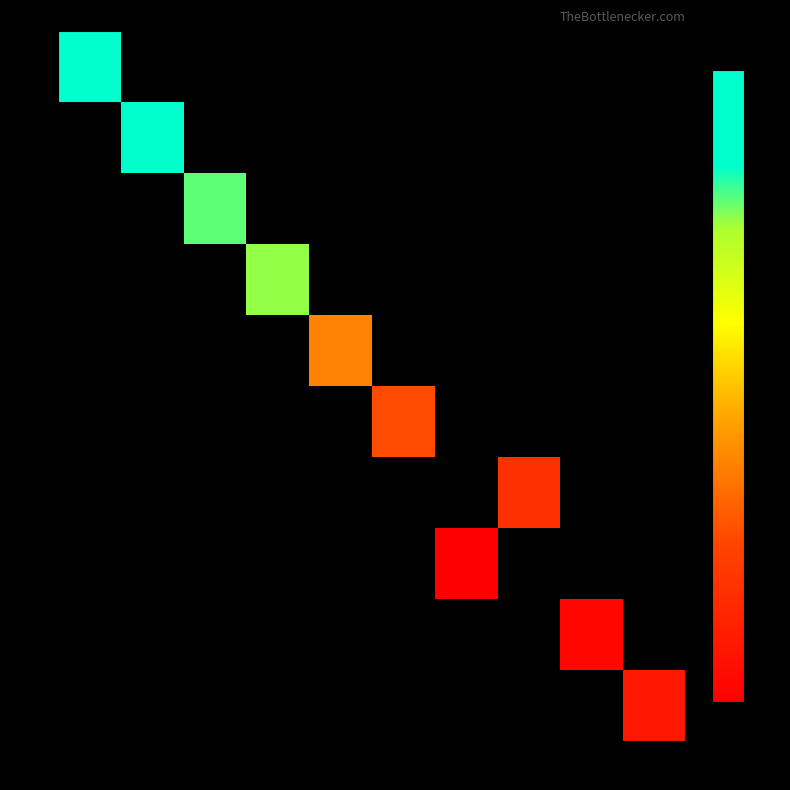

List the labels in order of row_1 value, smallest first.

-303, -234, -221, -193, -79, -32, 0, 15, 41, 69